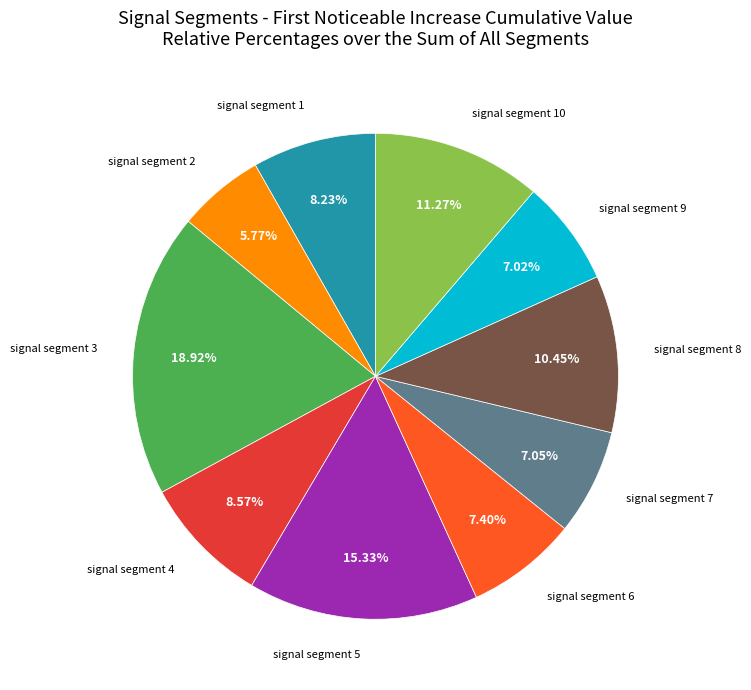

Is there any slice that represents more than half of the pie?

No